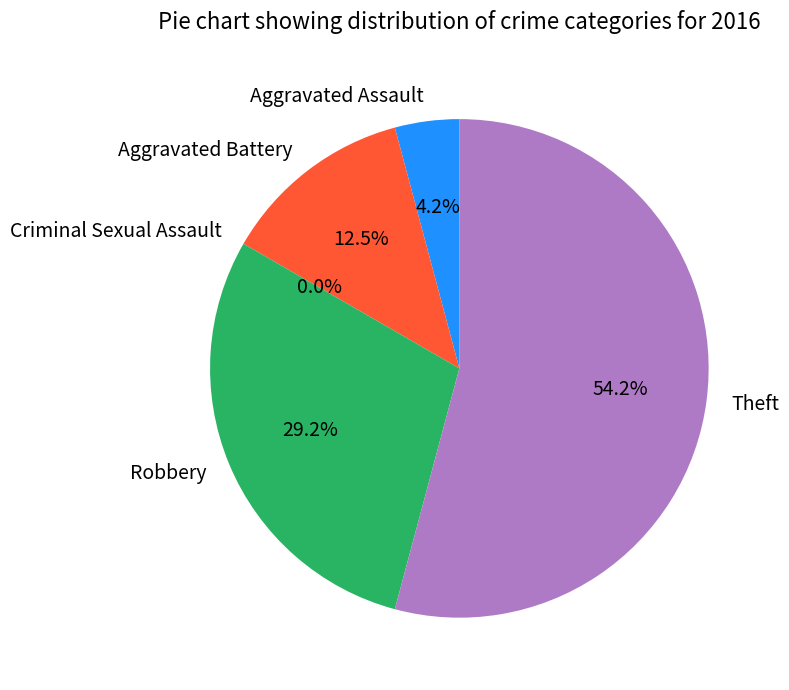

To the nearest percent, what is the difference between the Criminal Sexual Assault and Aggravated Battery slice percentages?

12%